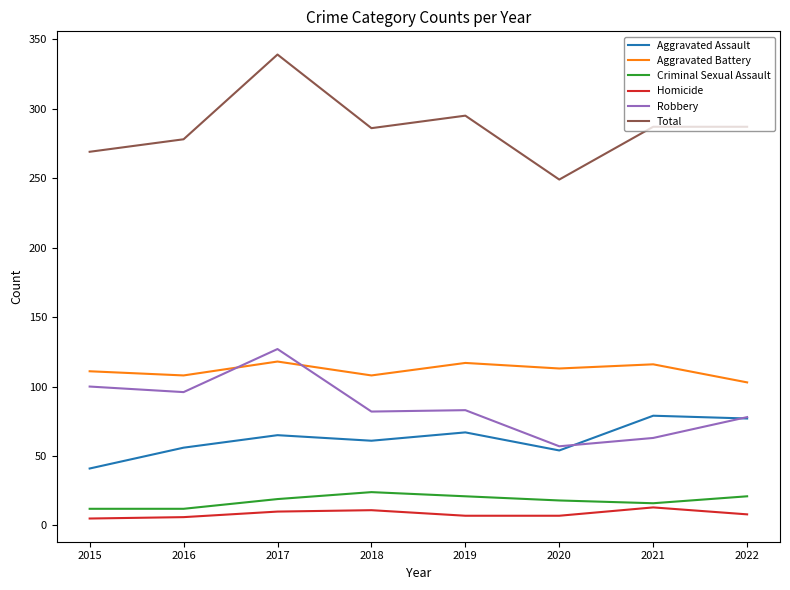

What is the sum of all Robbery values?

686